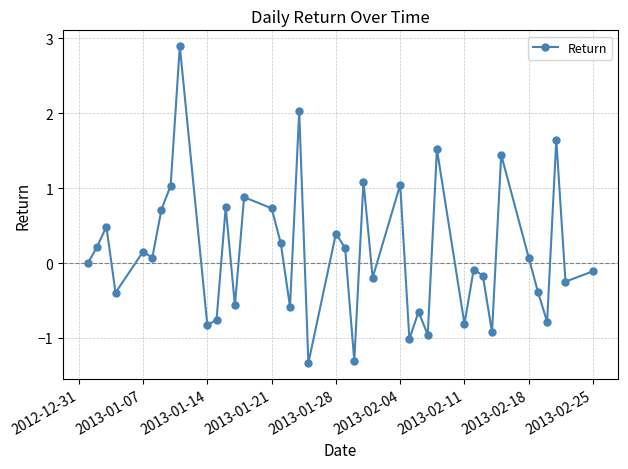

What is the sum of all values?

5.5